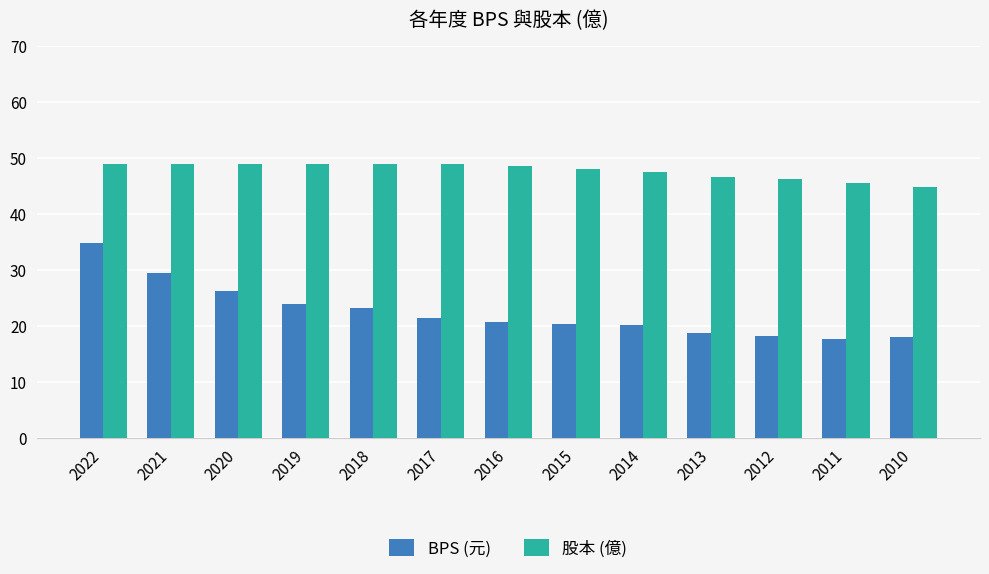

What value does the BPS (元) series have at 2020?

26.3